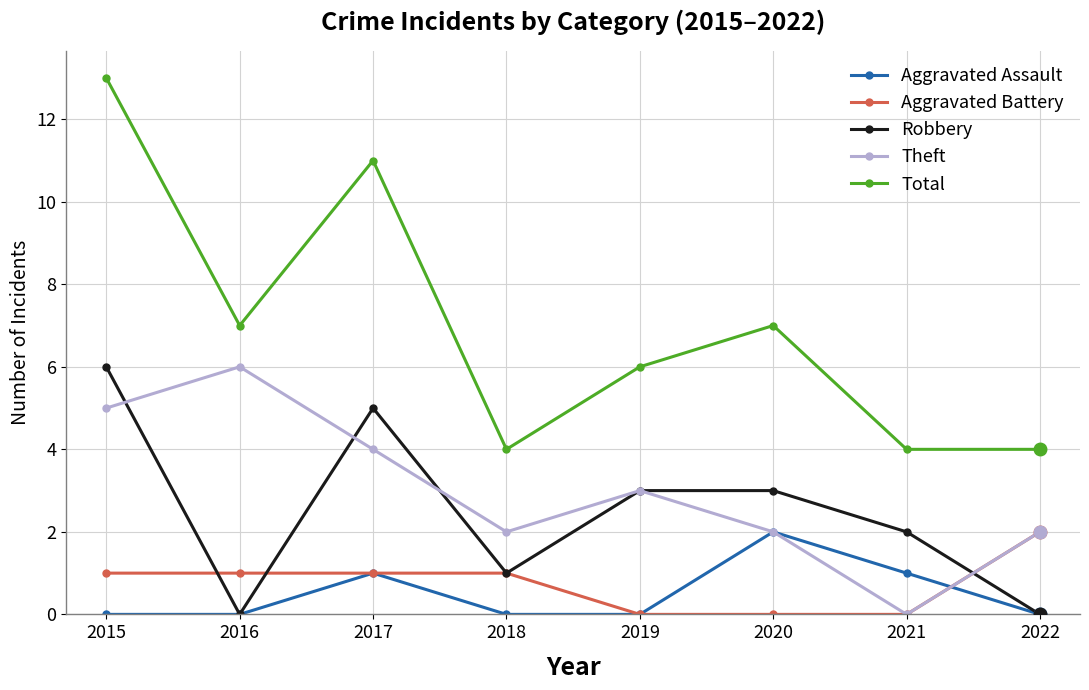

Which series has the widest spread of values?

Total